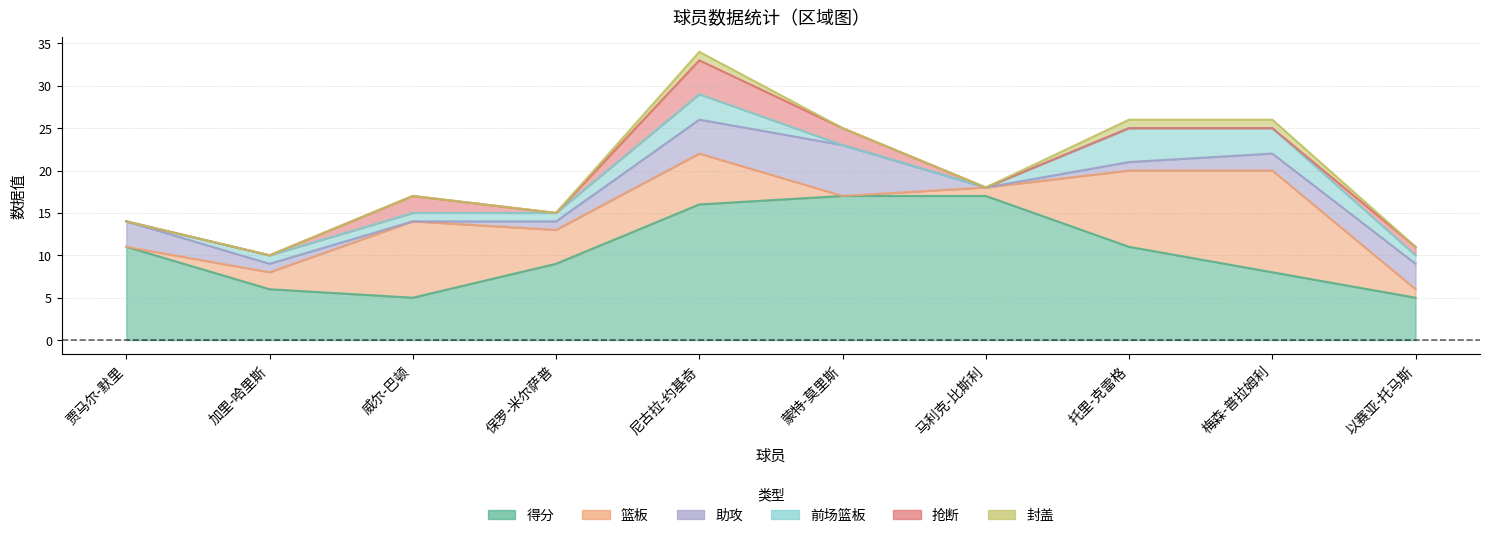

What is the difference between the maximum and second lowest values in the 抢断 series?

4